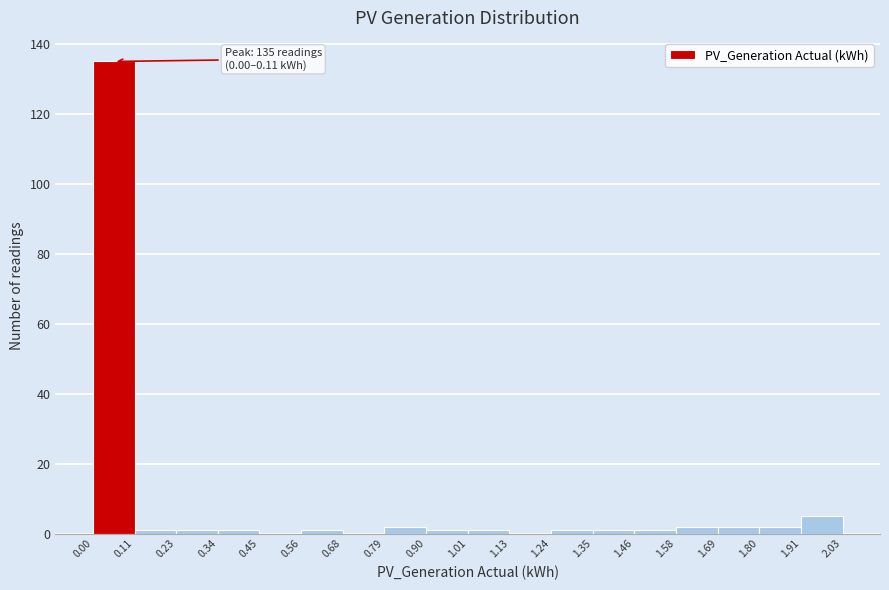

Over which range of the x-axis is the bar tallest?

0.00 to 0.11